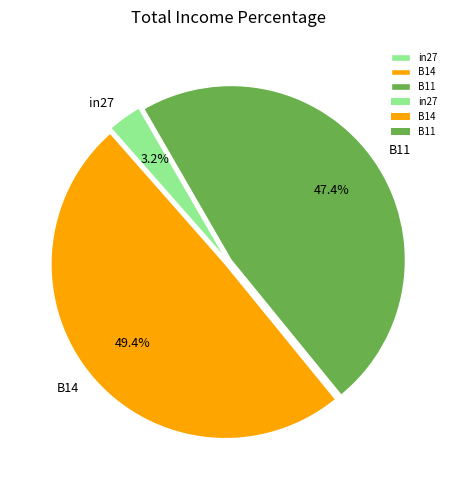

Does in27 represent more than half of the total?

No